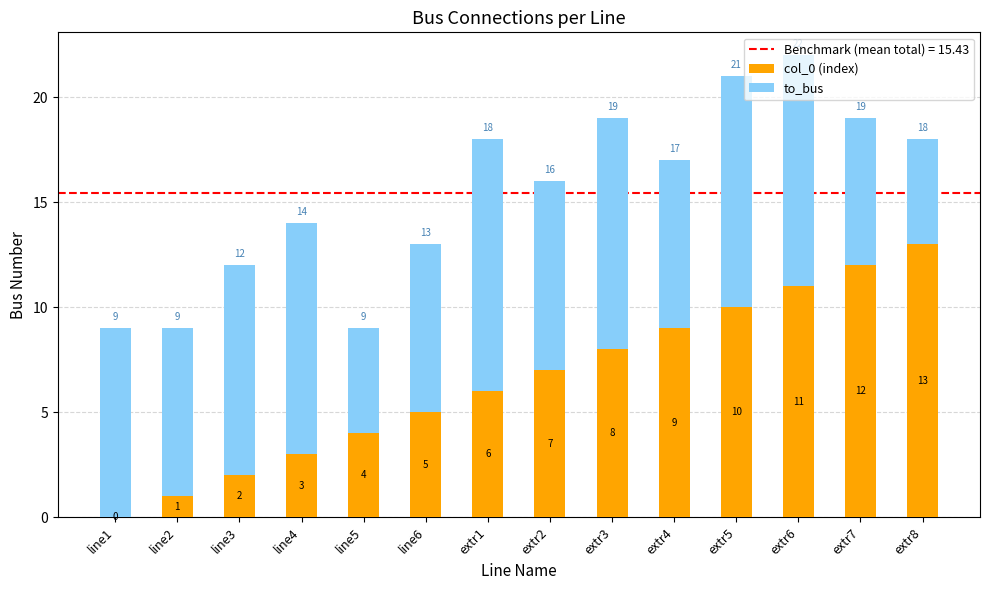

Are the bars horizontal?

No